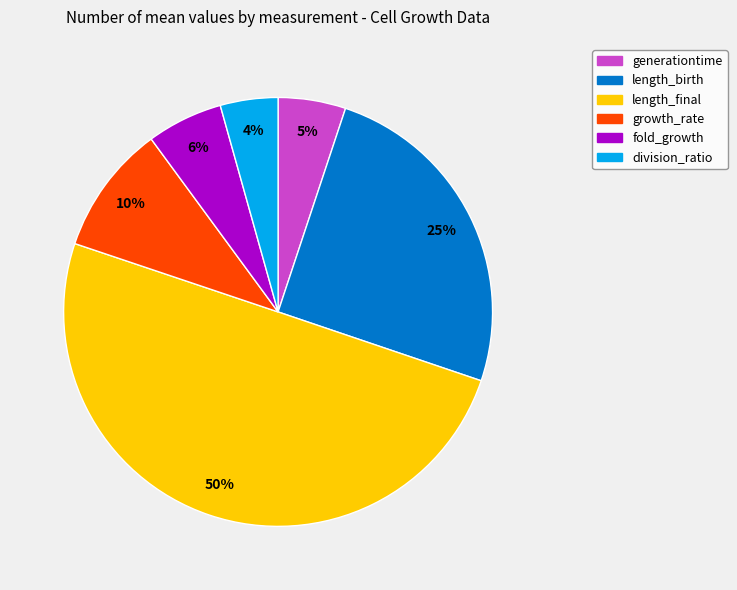

Which has a higher value, division_ratio or fold_growth?

fold_growth